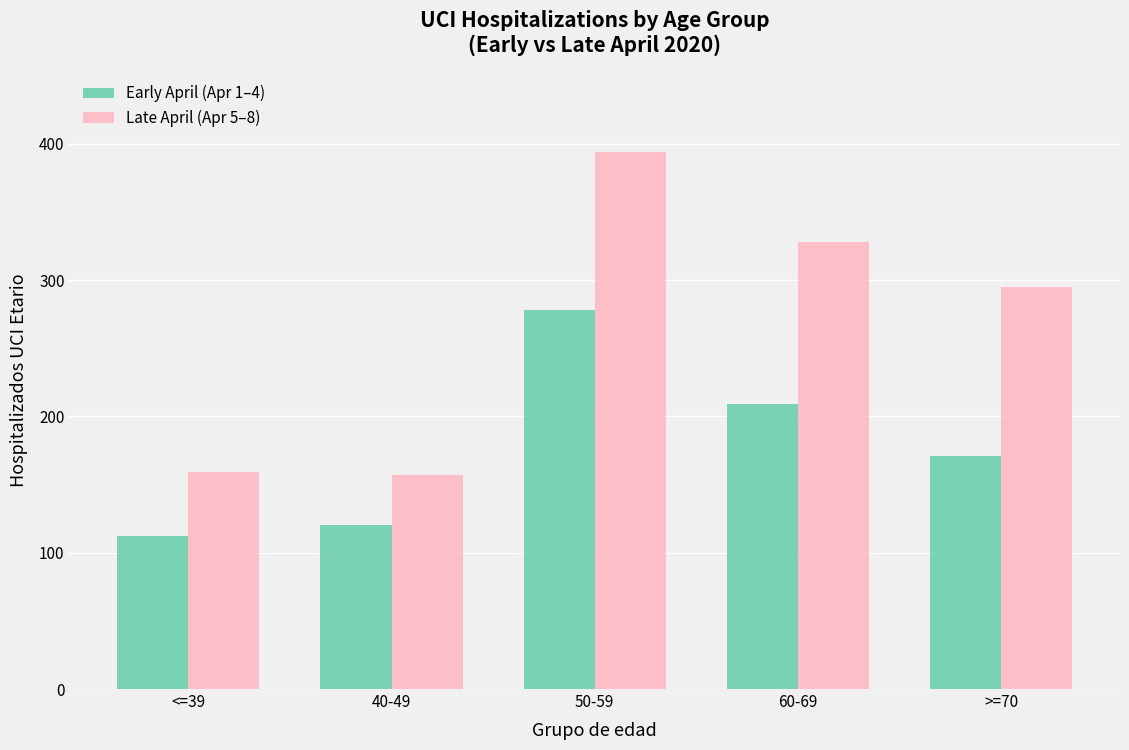

The value of Late April (Apr 5–8) at >=70 is 470. True or false?

False